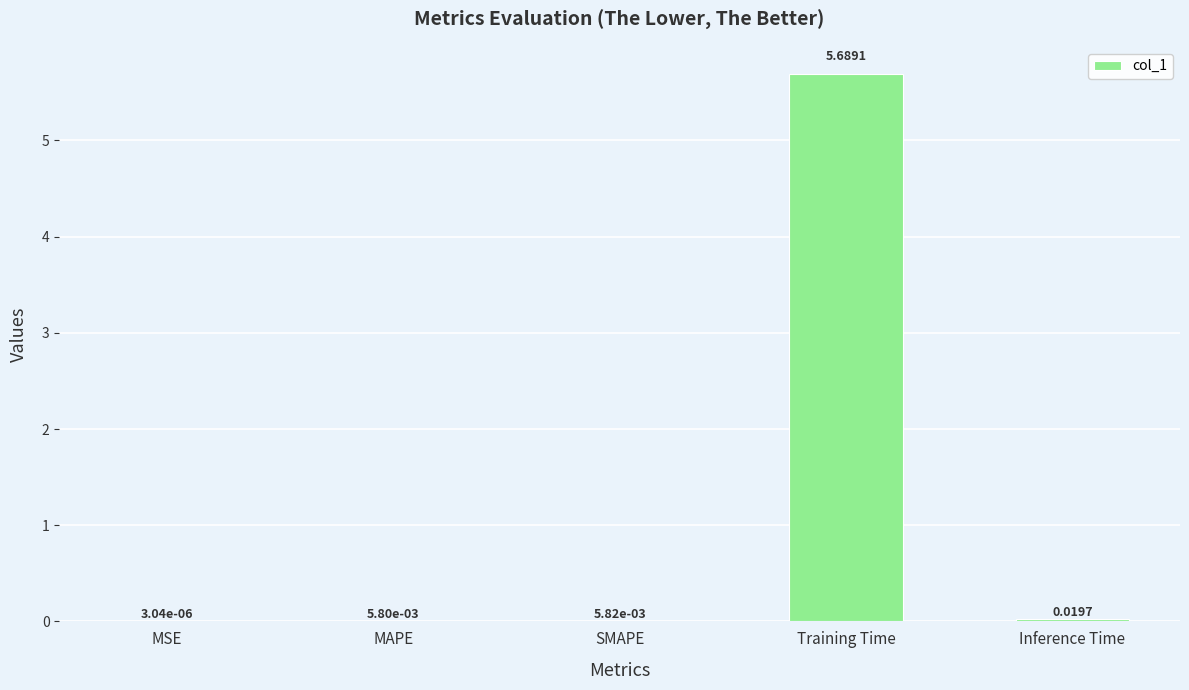

What is the change in value from Training Time to Inference Time?

-5.7